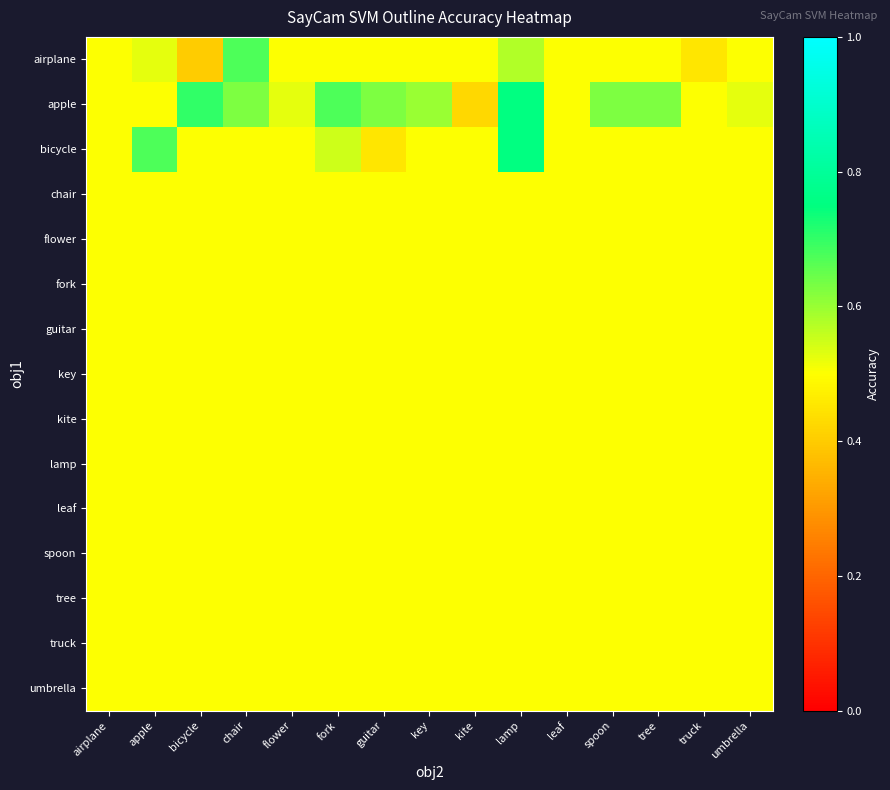

Reading left to right, what are all the values shown in this chart?

airplane: airplane=0.5	apple=0.5	bicycle=0.4	chair=0.7	flower=0.5	fork=0.5	guitar=0.5	key=0.5	kite=0.5	lamp=0.6	leaf=0.5	spoon=0.5	tree=0.5	truck=0.5	umbrella=0.5
apple: airplane=0.5	apple=0.5	bicycle=0.7	chair=0.6	flower=0.5	fork=0.7	guitar=0.6	key=0.6	kite=0.4	lamp=0.8	leaf=0.5	spoon=0.6	tree=0.6	truck=0.5	umbrella=0.5
bicycle: airplane=0.5	apple=0.7	bicycle=0.5	chair=0.5	flower=0.5	fork=0.6	guitar=0.5	key=0.5	kite=0.5	lamp=0.8	leaf=0.5	spoon=0.5	tree=0.5	truck=0.5	umbrella=0.5
chair: airplane=0.5	apple=0.5	bicycle=0.5	chair=0.5	flower=0.5	fork=0.5	guitar=0.5	key=0.5	kite=0.5	lamp=0.5	leaf=0.5	spoon=0.5	tree=0.5	truck=0.5	umbrella=0.5
flower: airplane=0.5	apple=0.5	bicycle=0.5	chair=0.5	flower=0.5	fork=0.5	guitar=0.5	key=0.5	kite=0.5	lamp=0.5	leaf=0.5	spoon=0.5	tree=0.5	truck=0.5	umbrella=0.5
fork: airplane=0.5	apple=0.5	bicycle=0.5	chair=0.5	flower=0.5	fork=0.5	guitar=0.5	key=0.5	kite=0.5	lamp=0.5	leaf=0.5	spoon=0.5	tree=0.5	truck=0.5	umbrella=0.5
guitar: airplane=0.5	apple=0.5	bicycle=0.5	chair=0.5	flower=0.5	fork=0.5	guitar=0.5	key=0.5	kite=0.5	lamp=0.5	leaf=0.5	spoon=0.5	tree=0.5	truck=0.5	umbrella=0.5
key: airplane=0.5	apple=0.5	bicycle=0.5	chair=0.5	flower=0.5	fork=0.5	guitar=0.5	key=0.5	kite=0.5	lamp=0.5	leaf=0.5	spoon=0.5	tree=0.5	truck=0.5	umbrella=0.5
kite: airplane=0.5	apple=0.5	bicycle=0.5	chair=0.5	flower=0.5	fork=0.5	guitar=0.5	key=0.5	kite=0.5	lamp=0.5	leaf=0.5	spoon=0.5	tree=0.5	truck=0.5	umbrella=0.5
lamp: airplane=0.5	apple=0.5	bicycle=0.5	chair=0.5	flower=0.5	fork=0.5	guitar=0.5	key=0.5	kite=0.5	lamp=0.5	leaf=0.5	spoon=0.5	tree=0.5	truck=0.5	umbrella=0.5
leaf: airplane=0.5	apple=0.5	bicycle=0.5	chair=0.5	flower=0.5	fork=0.5	guitar=0.5	key=0.5	kite=0.5	lamp=0.5	leaf=0.5	spoon=0.5	tree=0.5	truck=0.5	umbrella=0.5
spoon: airplane=0.5	apple=0.5	bicycle=0.5	chair=0.5	flower=0.5	fork=0.5	guitar=0.5	key=0.5	kite=0.5	lamp=0.5	leaf=0.5	spoon=0.5	tree=0.5	truck=0.5	umbrella=0.5
tree: airplane=0.5	apple=0.5	bicycle=0.5	chair=0.5	flower=0.5	fork=0.5	guitar=0.5	key=0.5	kite=0.5	lamp=0.5	leaf=0.5	spoon=0.5	tree=0.5	truck=0.5	umbrella=0.5
truck: airplane=0.5	apple=0.5	bicycle=0.5	chair=0.5	flower=0.5	fork=0.5	guitar=0.5	key=0.5	kite=0.5	lamp=0.5	leaf=0.5	spoon=0.5	tree=0.5	truck=0.5	umbrella=0.5
umbrella: airplane=0.5	apple=0.5	bicycle=0.5	chair=0.5	flower=0.5	fork=0.5	guitar=0.5	key=0.5	kite=0.5	lamp=0.5	leaf=0.5	spoon=0.5	tree=0.5	truck=0.5	umbrella=0.5